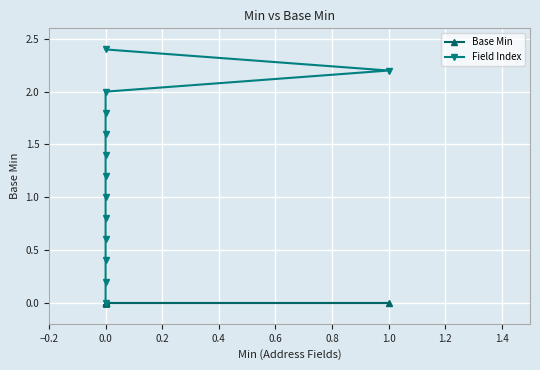

True or false: Field Index and Base Min cross at least once.

False